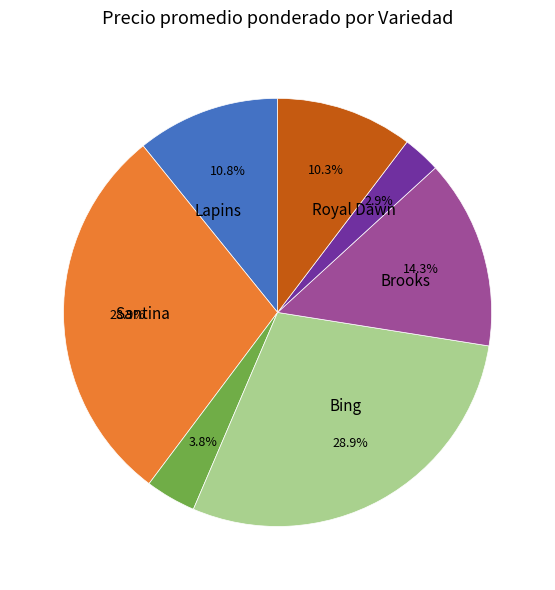

Is there a majority slice in this chart?

No